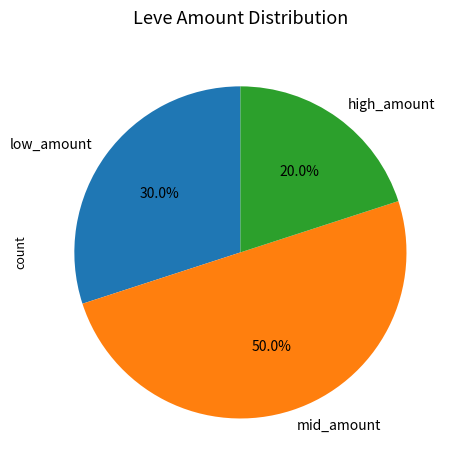

To the nearest percent, what is the difference between the largest and smallest slice percentages?

30%